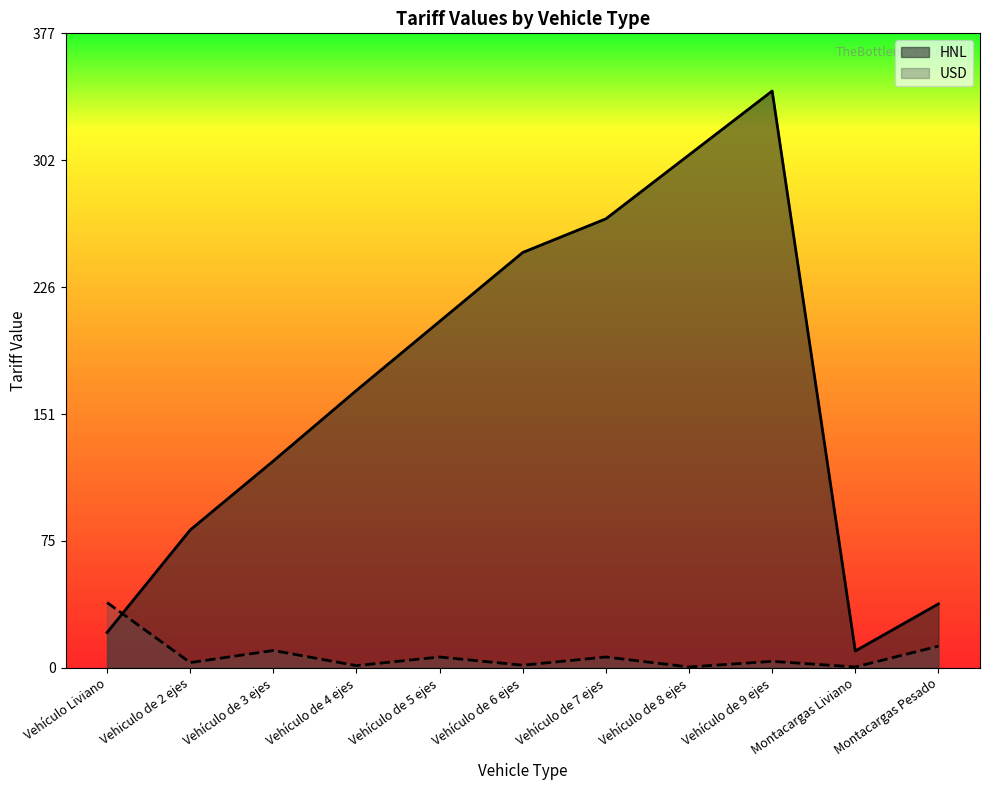

What is the difference between the maximum and minimum values in the HNL series?

333.0